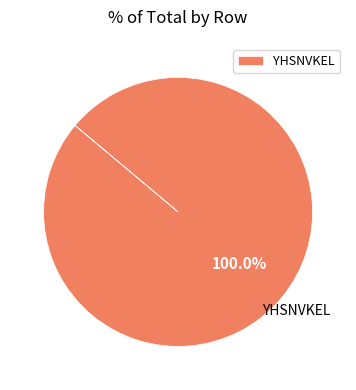

How many segments does this pie chart have?

1